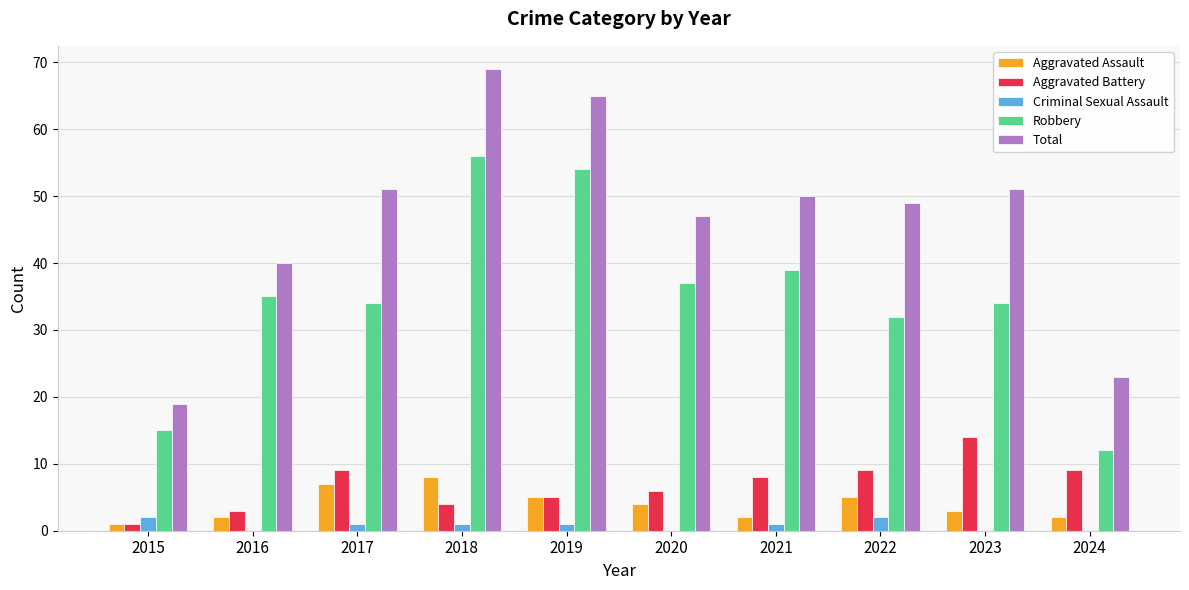

Are the bars horizontal?

No